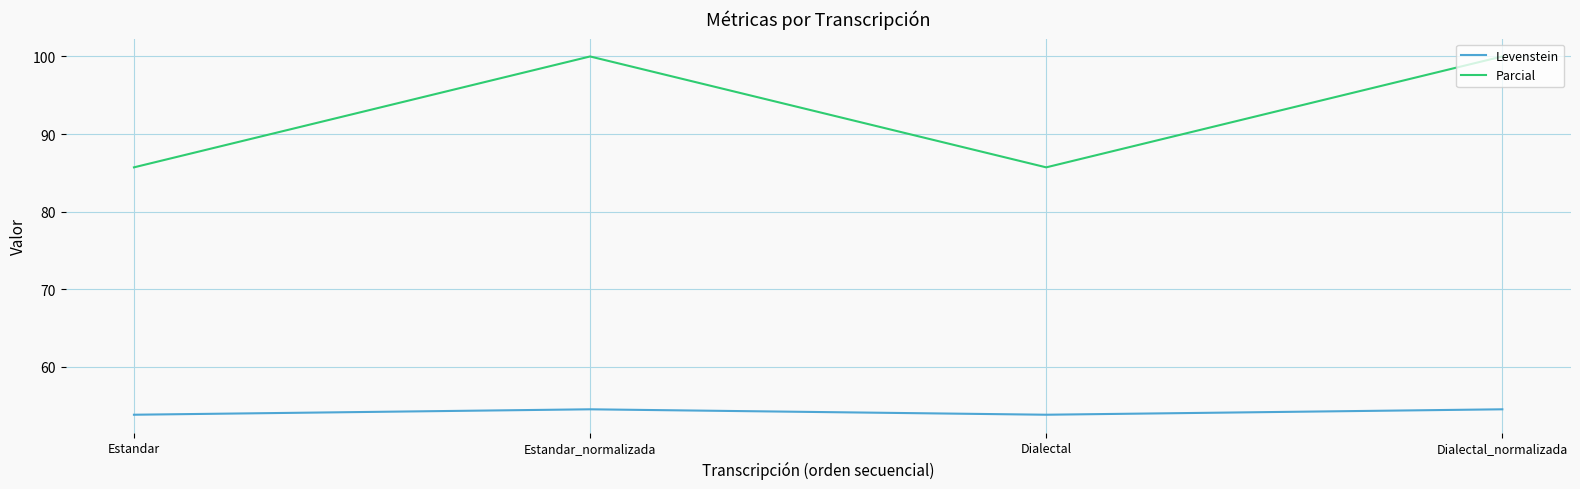

What is the sum of all Levenstein values?

216.8